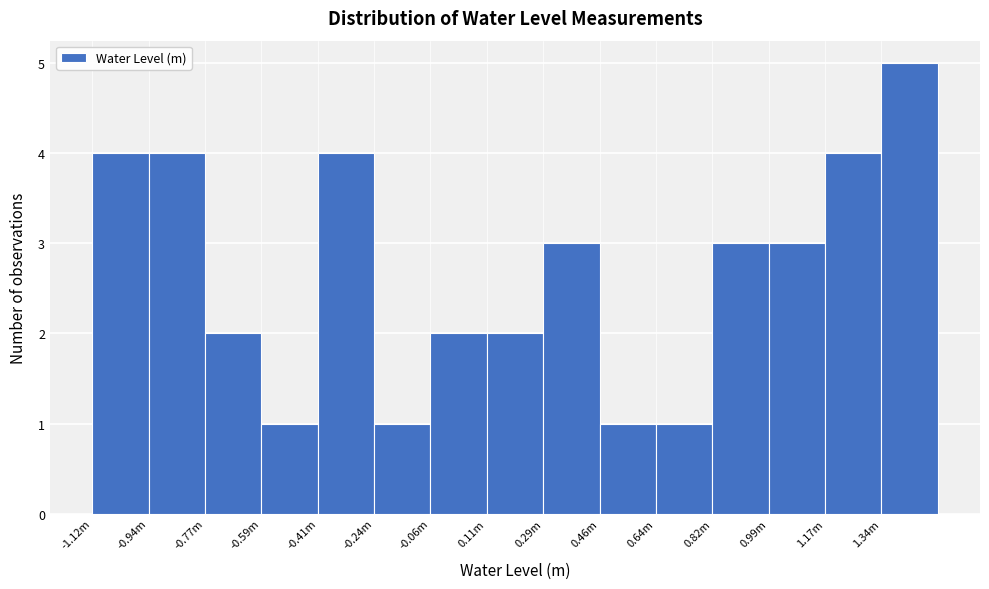

Reading left to right, extract all data points from this chart.

4	4	2	1	4	1	2	2	3	1	1	3	3	4	5